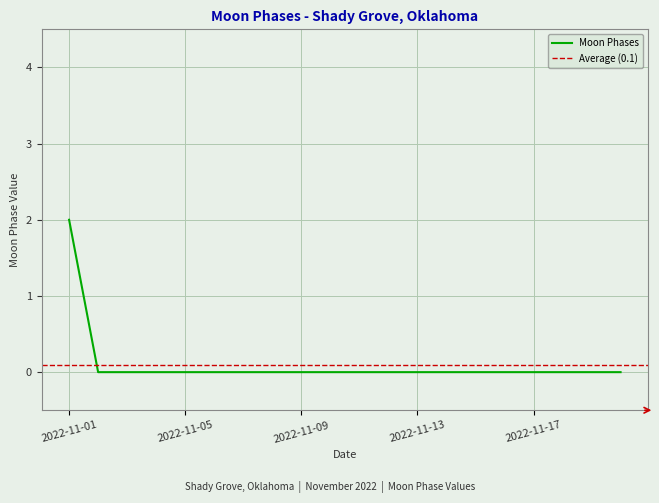

What is the difference between the maximum and minimum values?

2